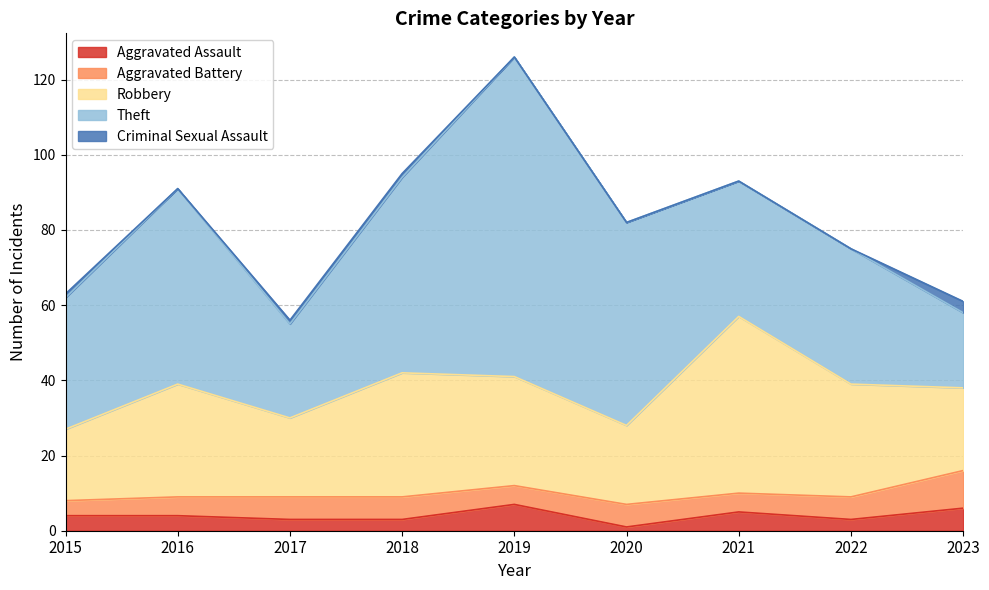

What is the difference between the highest and lowest values at 2015?

34